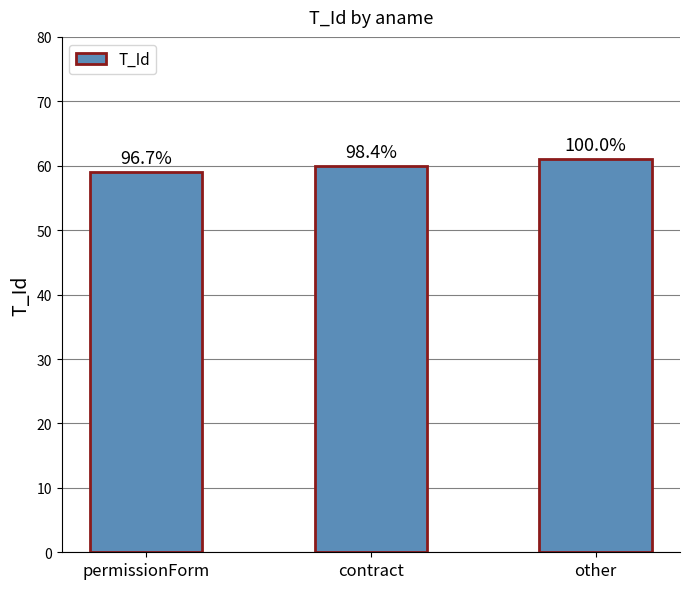

Reading right to left, extract all data points from this chart.

other=61	contract=60	permissionForm=59